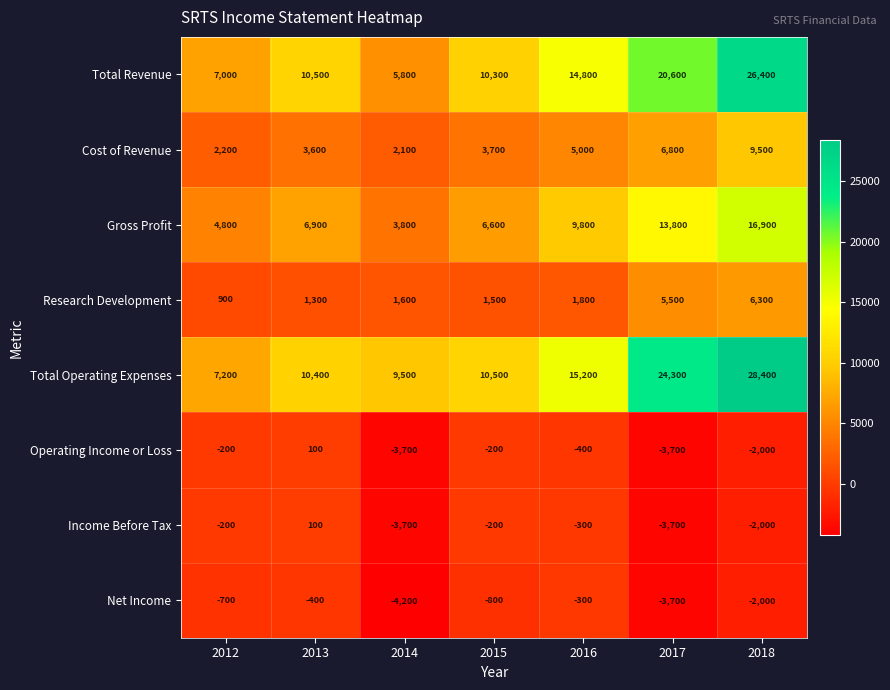

What is the difference between the Income Before Tax values at 2018 and 2014?

1700